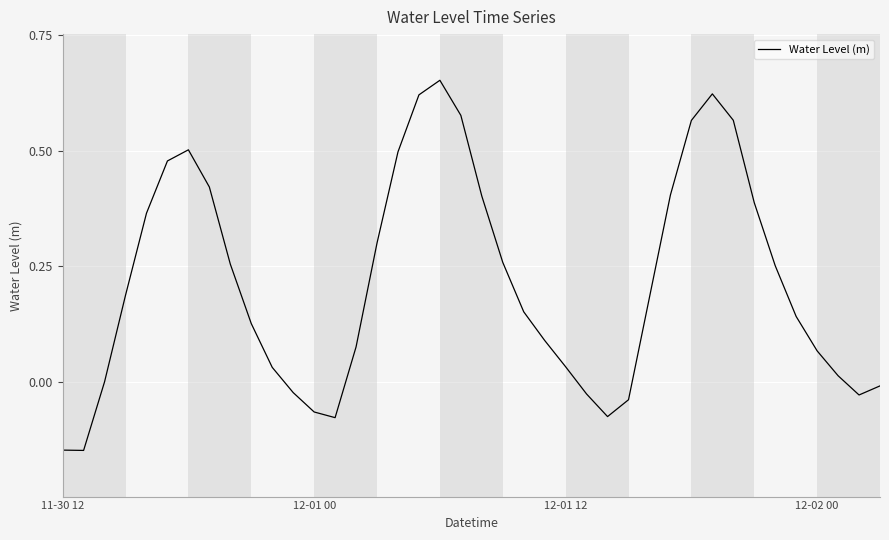

What is the difference between the maximum and minimum values?

0.8